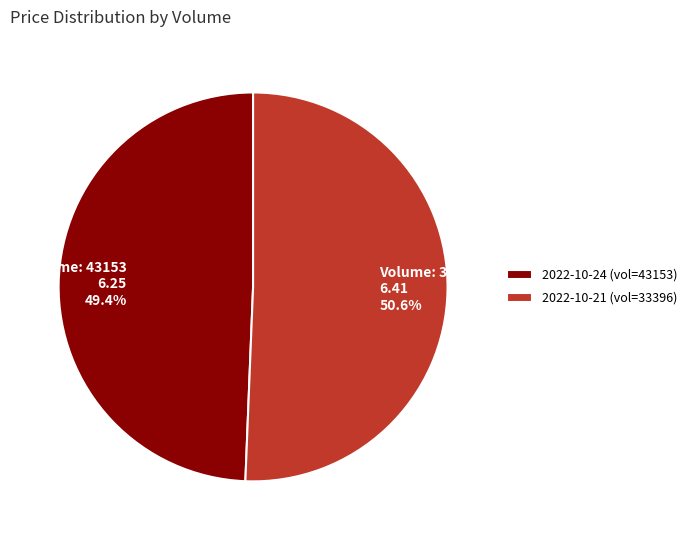

Count the number of slices in the pie.

2